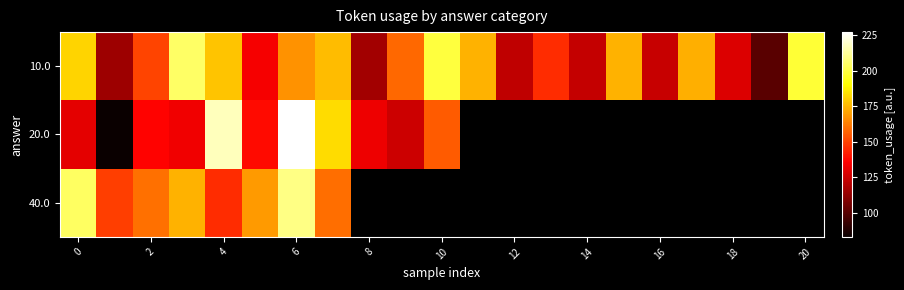

The 10.0 series shows 204.9 at 8. True or false?

False